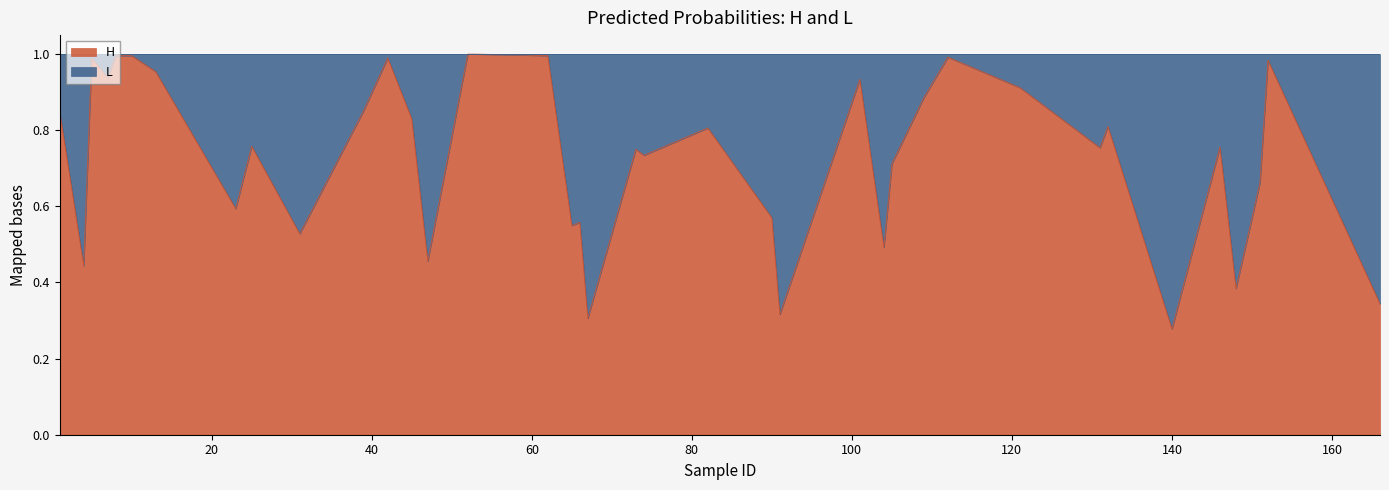

Reading left to right, list all the values displayed in this chart.

0.8	0.4	1.0	0.9	1.0	1.0	1.0	0.6	0.8	0.5	0.9	1.0	0.8	0.5	1.0	1.0	1.0	1.0	0.6	0.6	0.3	0.8	0.7	0.8	0.6	0.3	0.9	0.5	0.7	0.9	1.0	0.9	0.8	0.8	0.3	0.8	0.4	0.7	1.0	0.3